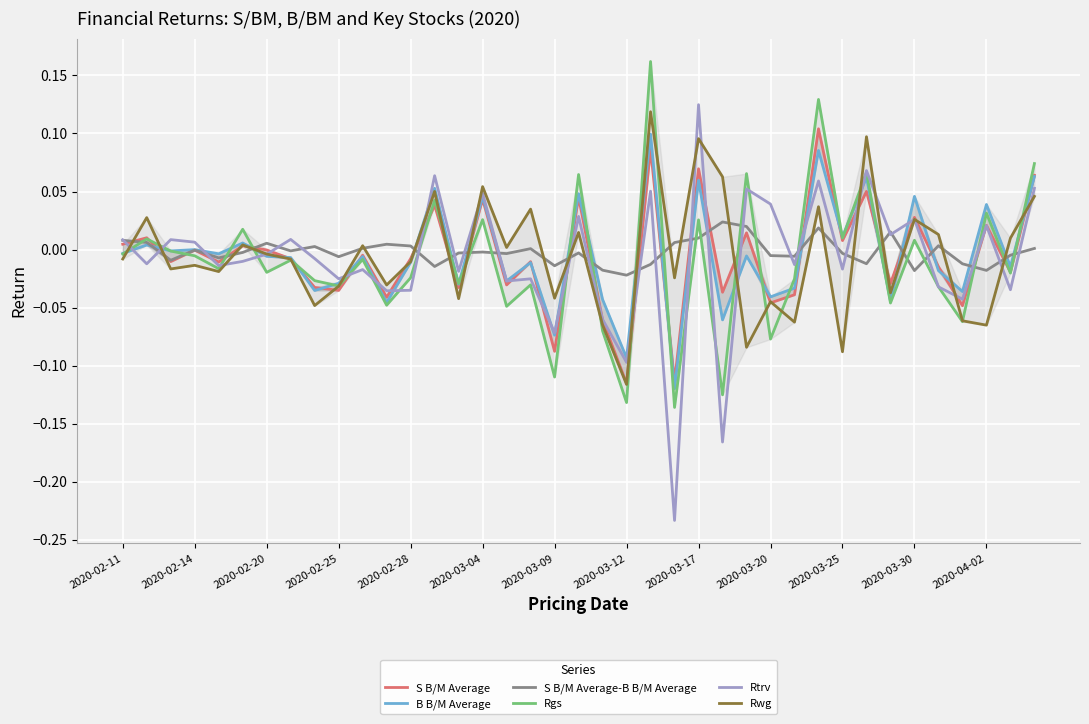

Where is the first local maximum for B B/M Average?

2020-02-14